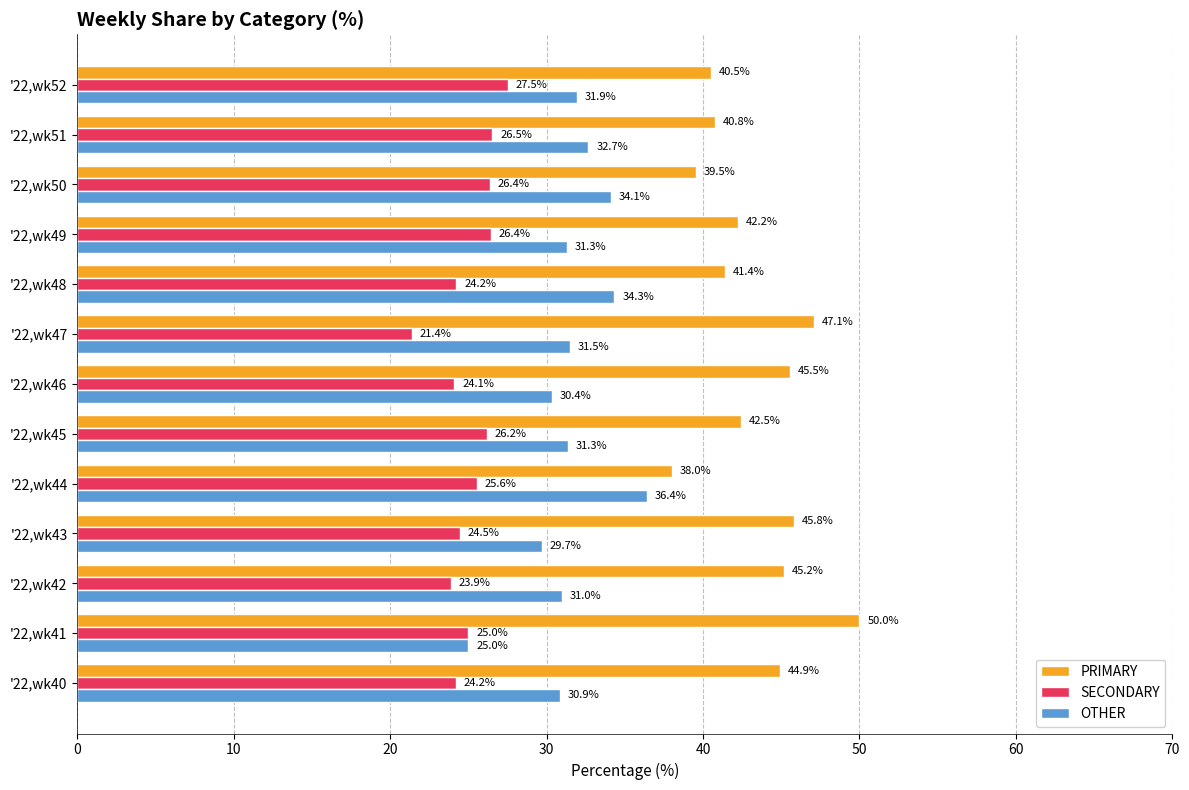

What is the highest value of the SECONDARY series?

27.5